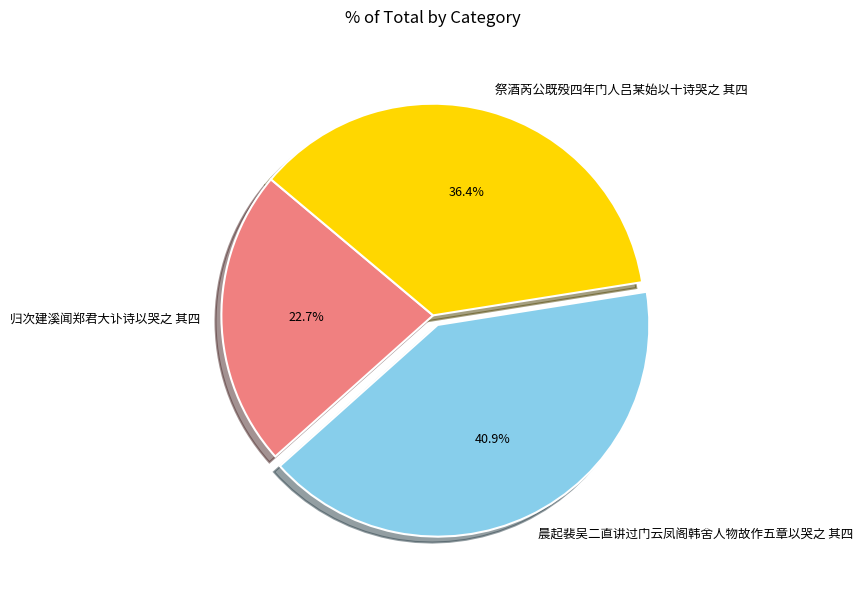

Does any single category account for the majority?

No